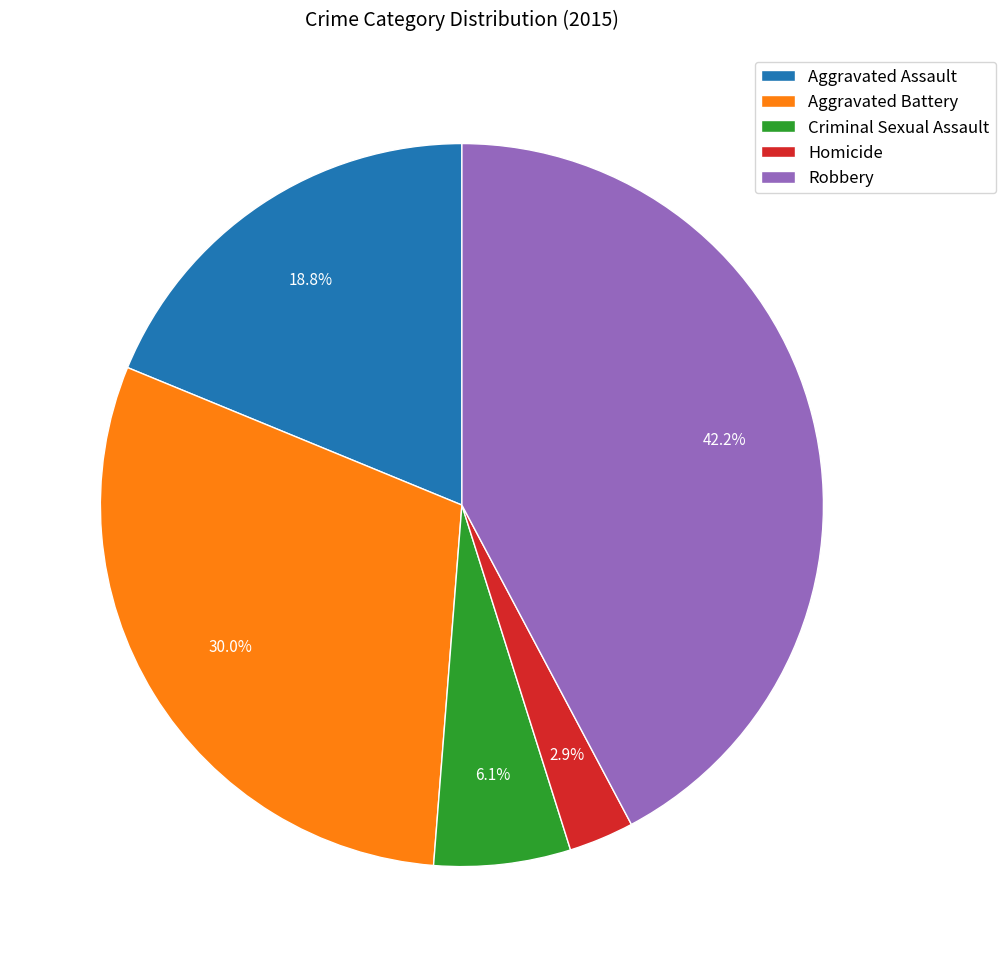

Which slice is the largest?

Robbery